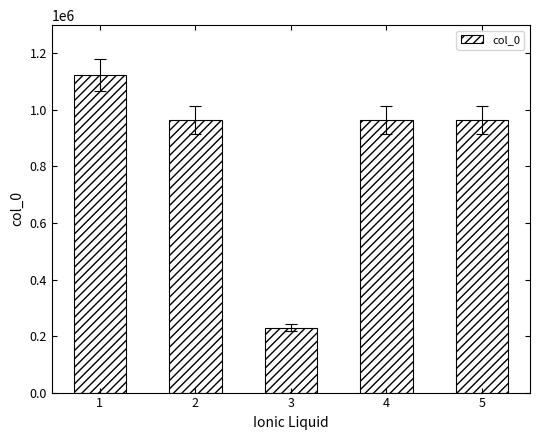

What is the value of the 3rd bar from the left?

229862